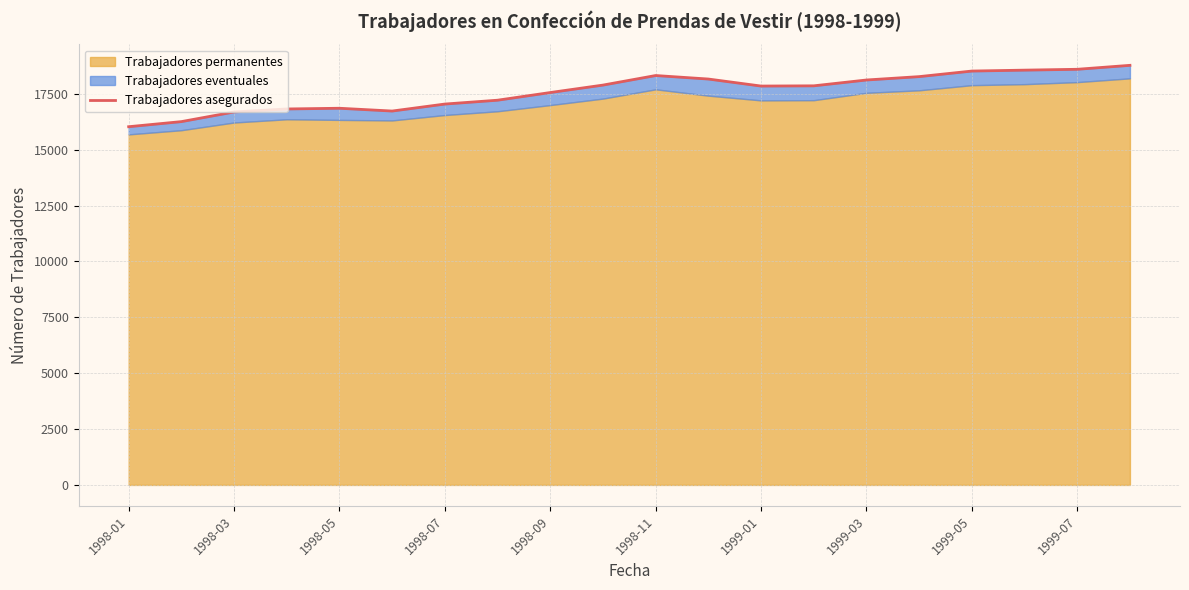

How many points are higher than both their immediate neighbors (excluding endpoints)?

2